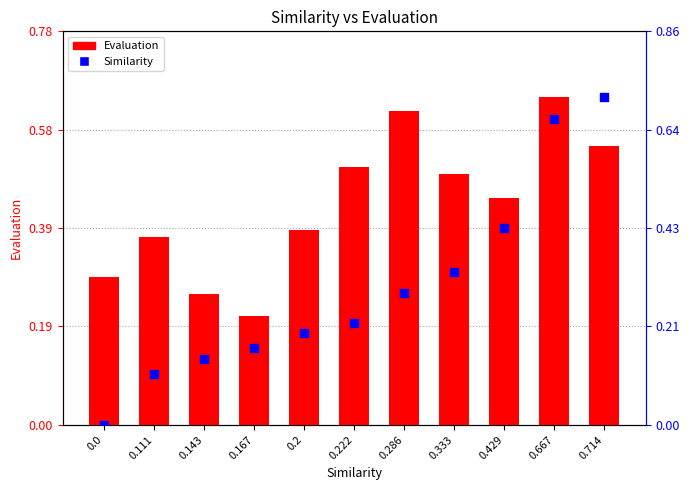

Which series has the largest total across all categories?

Evaluation